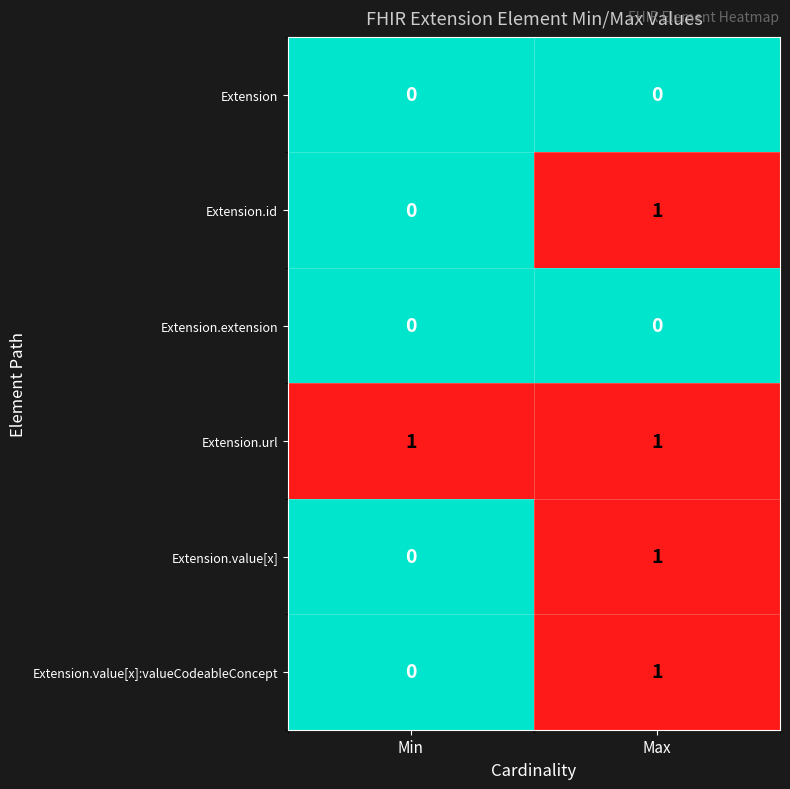

The value of Extension.extension at Min is 0. True or false?

True